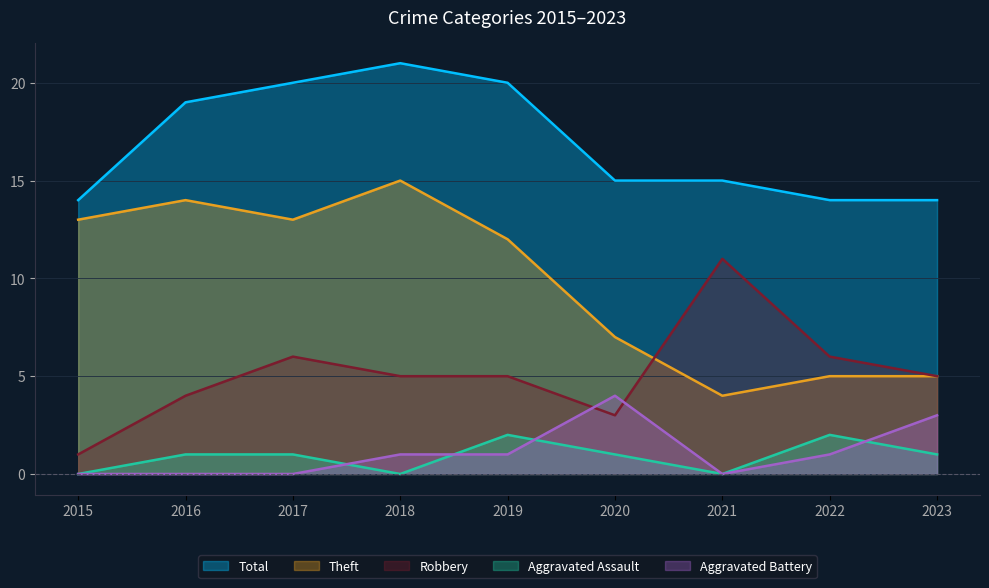

Is it true that Aggravated Assault equals 1 at 2015?

False